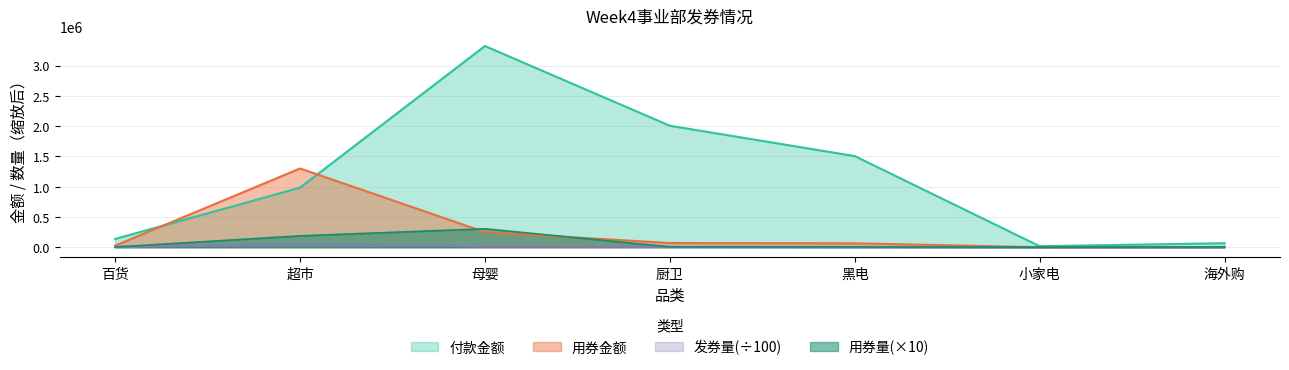

Reading left to right, transcribe all the data shown in this chart.

发券量: 百货=3140.3	超市=57084.5	母婴=14090.4	厨卫=6006.6	黑电=3502.1	小家电=819.3	海外购=67.2
用券量: 百货=3370.0	超市=187410.0	母婴=304120.0	厨卫=6070.0	黑电=3920.0	小家电=610.0	海外购=3670.0
用券金额: 百货=26181.1	超市=1300363.5	母婴=249416.0	厨卫=69374.3	黑电=64390.0	小家电=305.0	海外购=4005.2
付款金额: 百货=136133.8	超市=983295.2	母婴=3321914.4	厨卫=2005758.6	黑电=1504813.5	小家电=16916.4	海外购=66070.5